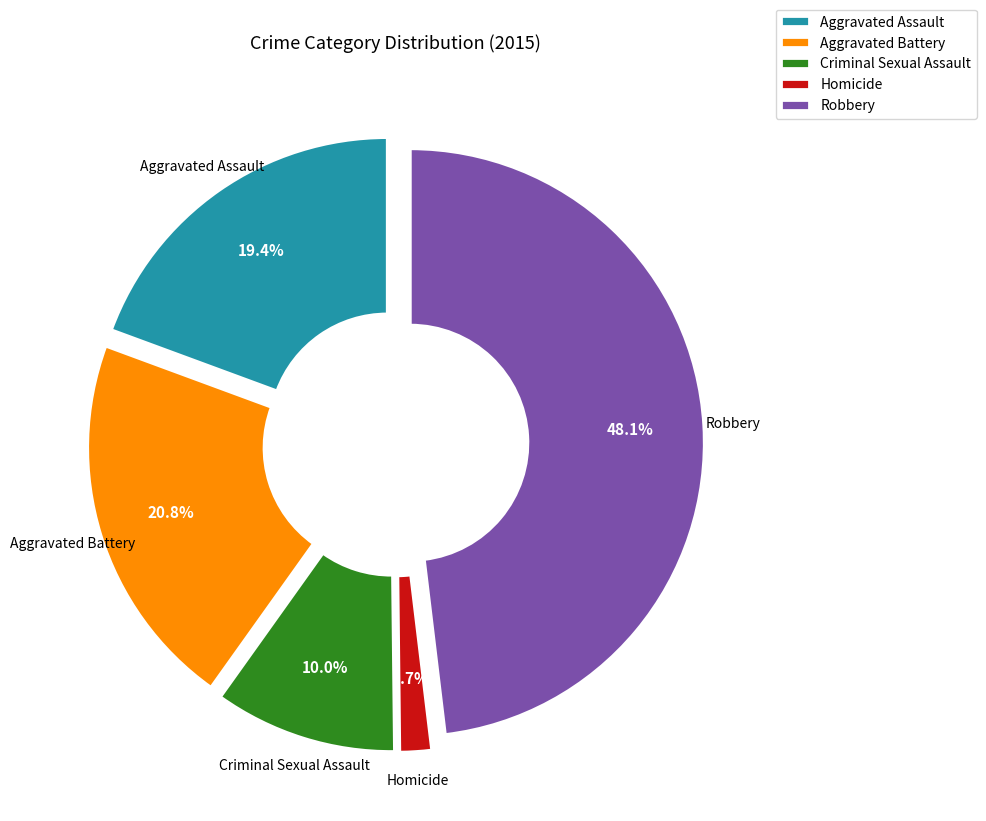

Rank the categories by value from lowest to highest.

Homicide, Criminal Sexual Assault, Aggravated Assault, Aggravated Battery, Robbery